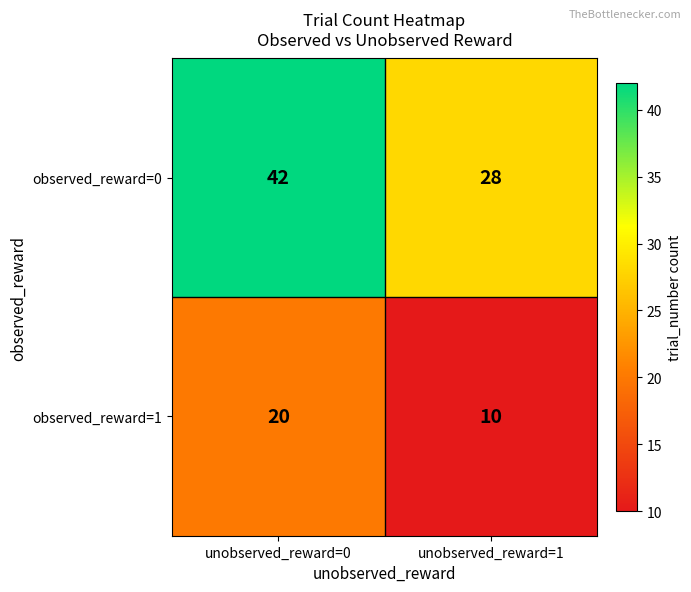

Reading right to left, what are all the values shown in this chart?

observed_reward=0: 28	42
observed_reward=1: 10	20